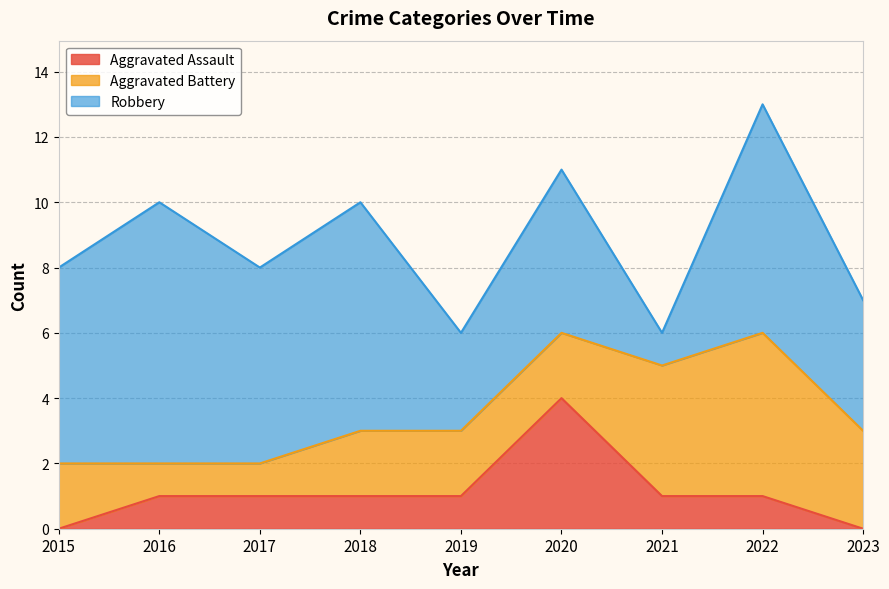

How many values in the Aggravated Battery series are below 2?

2